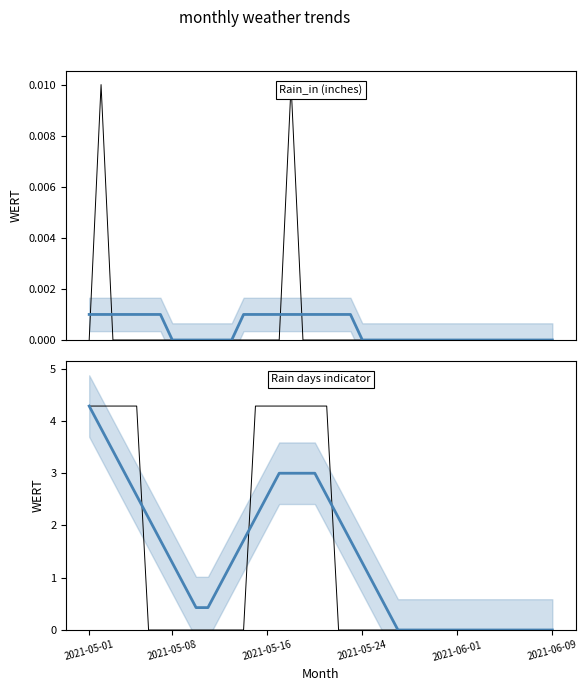

True or false: Trend and Rain_in intersect in this chart.

False